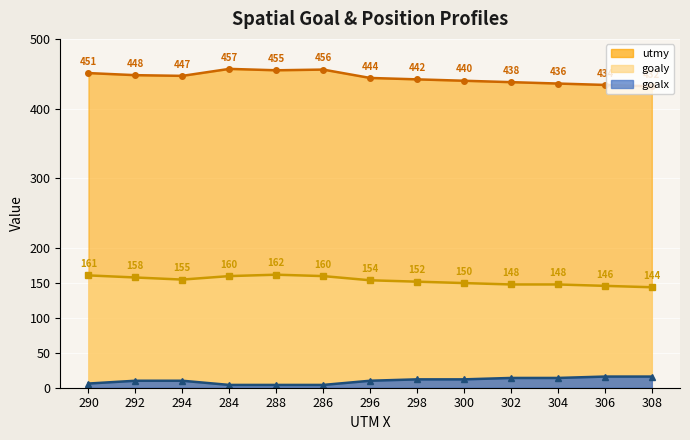

List the labels in order of goaly value, largest first.

288, 290, 284, 286, 292, 294, 296, 298, 300, 302, 304, 306, 308